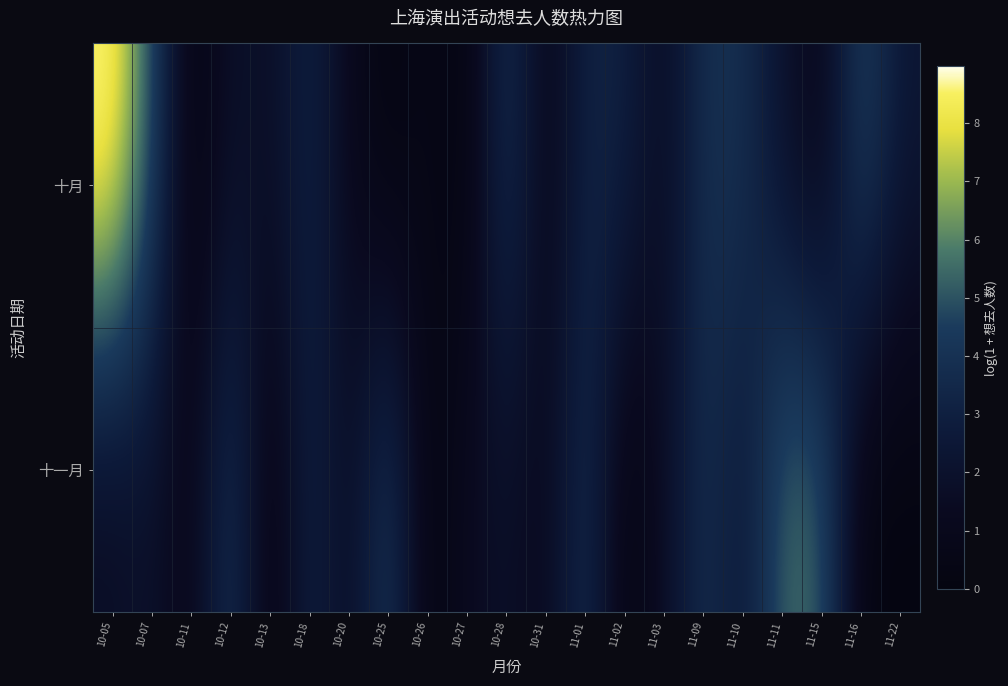

Reading left to right, what are all the values shown in this chart?

十月: 10-05=9.0	10-07=4.9	10-11=0.0	10-12=1.9	10-13=1.6	10-18=3.3	10-20=1.1	10-25=0.0	10-26=0.7	10-27=0.0	10-28=4.3	10-31=0.7	11-01=3.3	11-02=3.1	11-03=1.4	11-09=4.0	11-10=3.9	11-11=1.9	11-15=0.7	11-16=4.9	11-22=2.4
十一月: 10-05=1.4	10-07=1.9	10-11=0.7	10-12=4.4	10-13=0.0	10-18=3.3	10-20=1.4	10-25=4.7	10-26=0.0	10-27=1.4	10-28=1.8	10-31=1.1	11-01=4.0	11-02=0.0	11-03=1.6	11-09=3.9	11-10=2.3	11-11=5.6	11-15=5.5	11-16=0.0	11-22=0.0